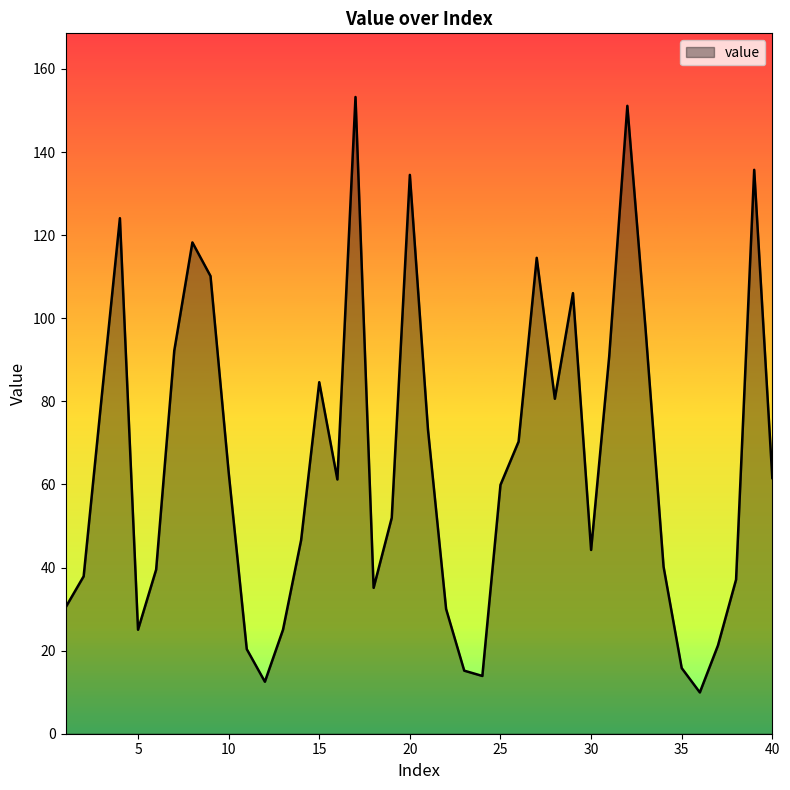

What is the minimum value shown in the chart?

9.9